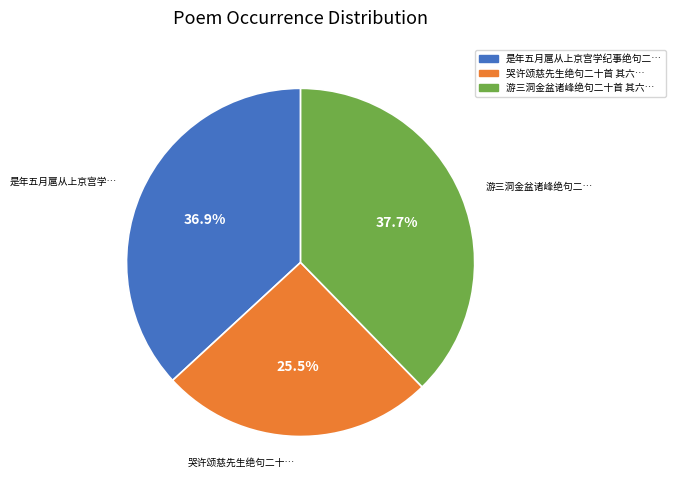

Does any single category account for the majority?

No